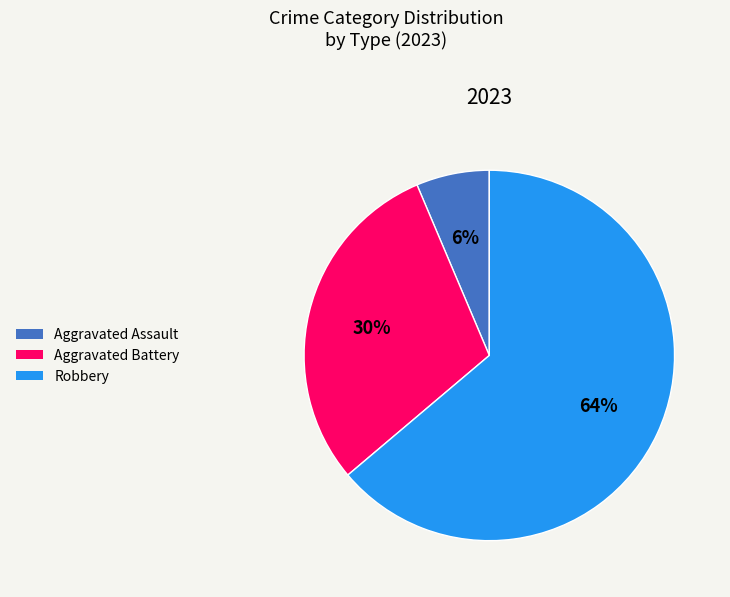

To the nearest percent, what is the average slice percentage?

33%